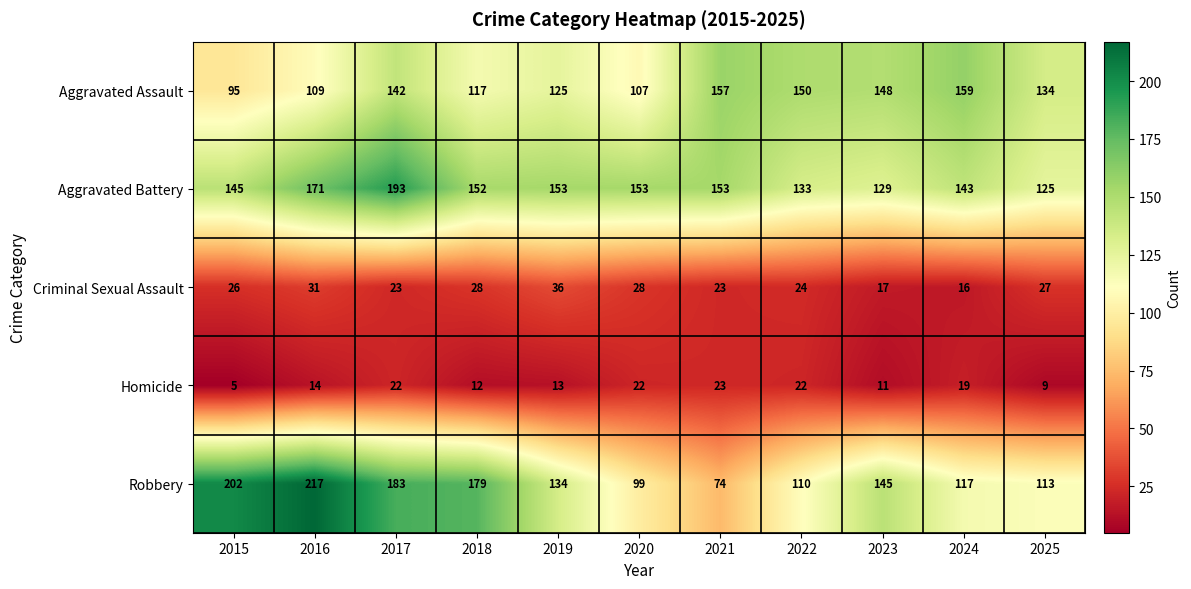

Is the value of Criminal Sexual Assault at 2023 greater than the value of Aggravated Assault at 2024?

No